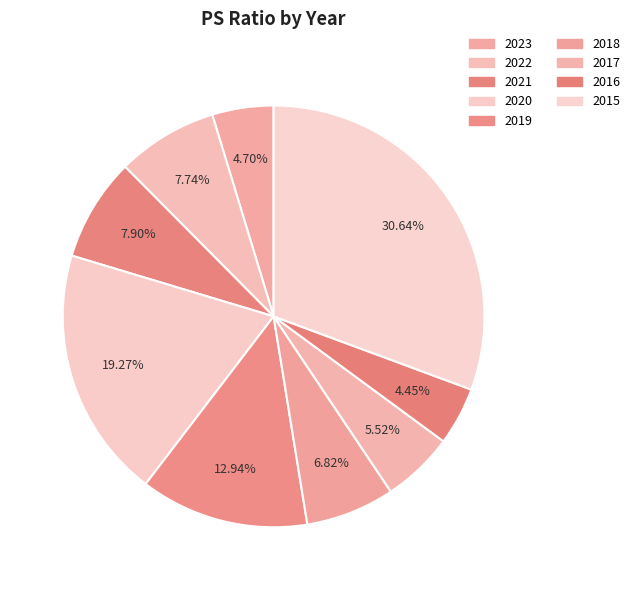

Which has a higher value, 2022 or 2018?

2022